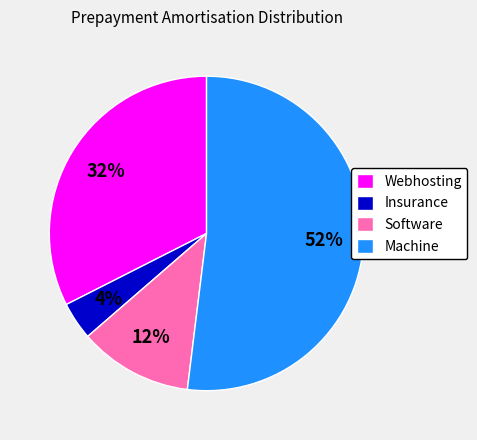

What percentage is the Software slice, to the nearest percent?

12%